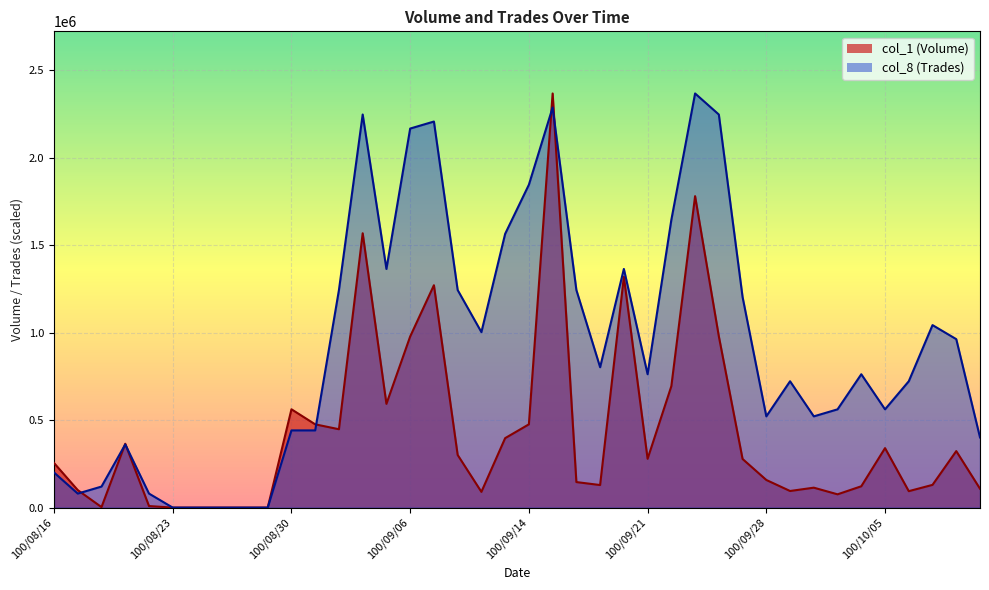

What is the sum of all col_8 (Trades) values?

37310339.0